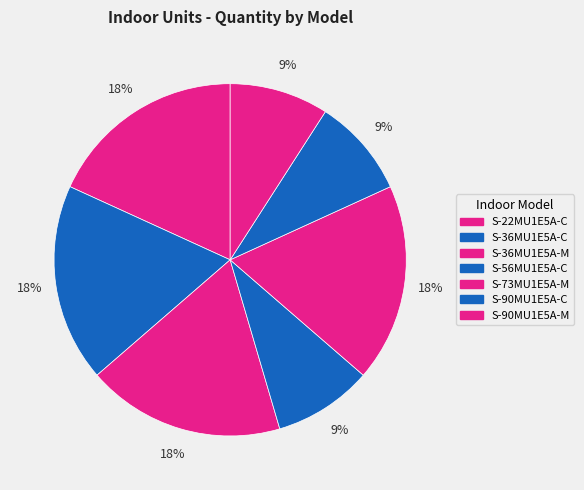

Which slice is the smallest?

S-56MU1E5A-C